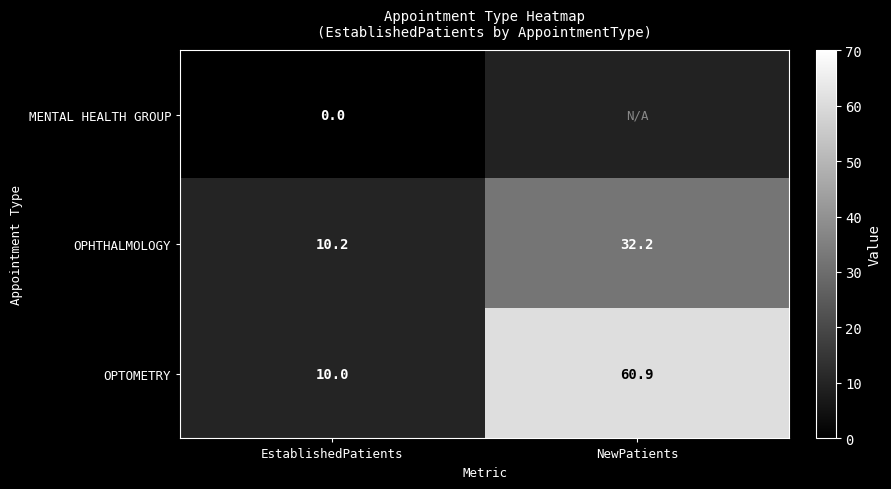

What is the total value across all series at EstablishedPatients?

20.2